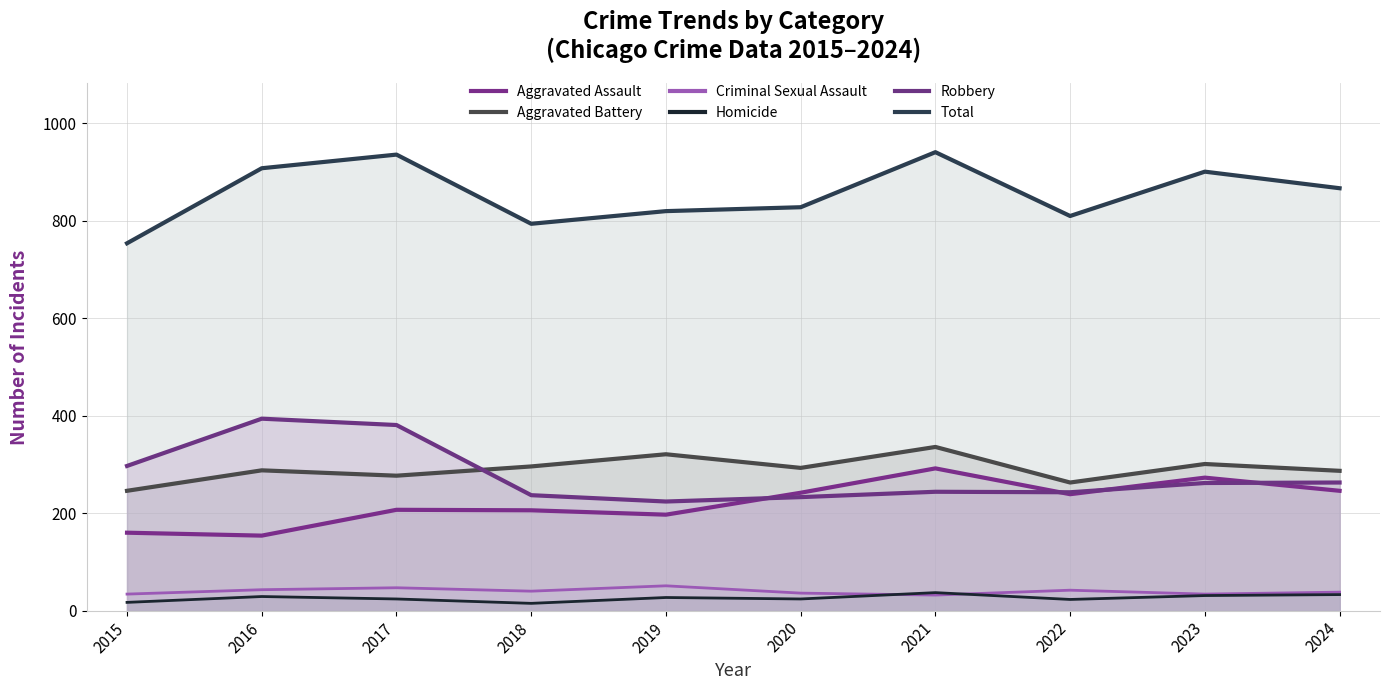

Which series has the widest spread of values?

Total